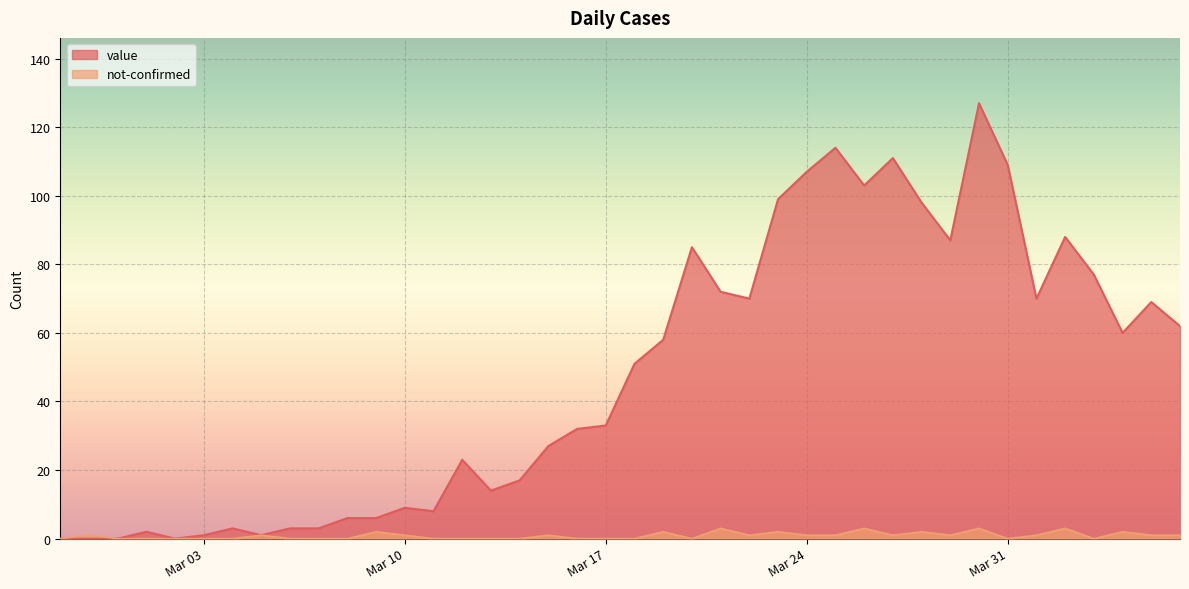

Which label corresponds to the smallest value in the chart?

2020-02-27